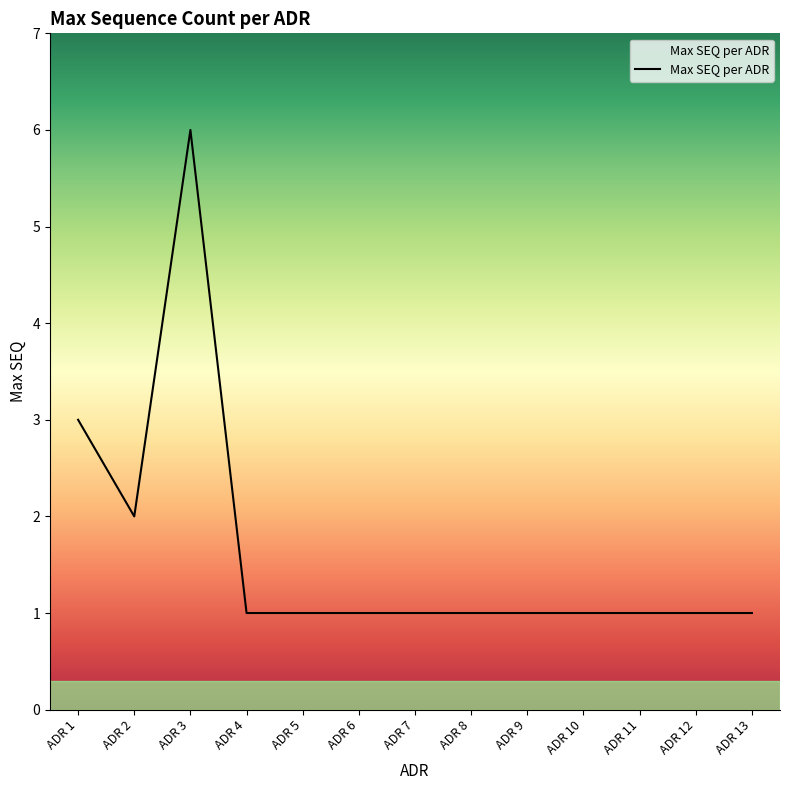

What is the maximum value shown in the chart?

6